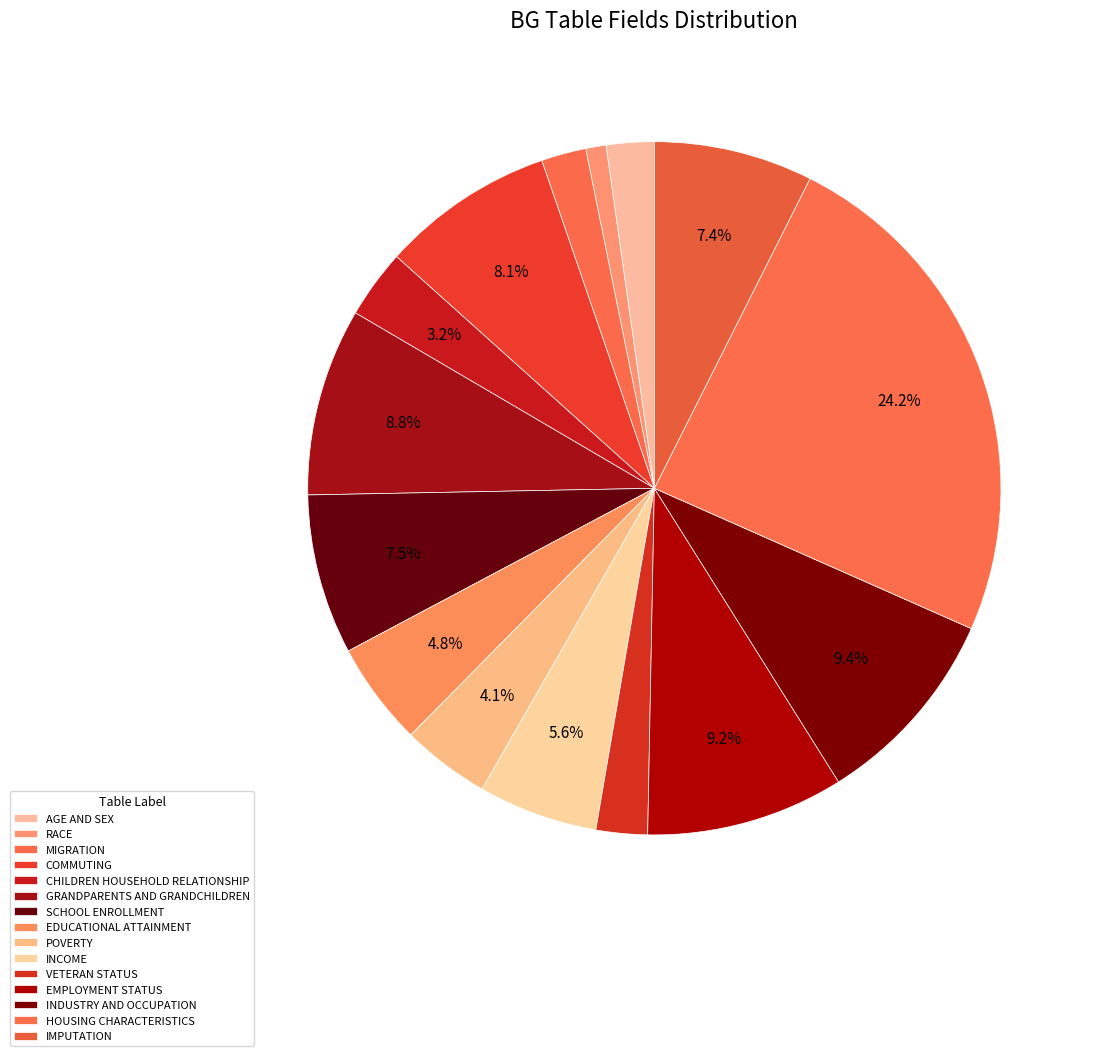

Is there any slice that represents more than half of the pie?

No